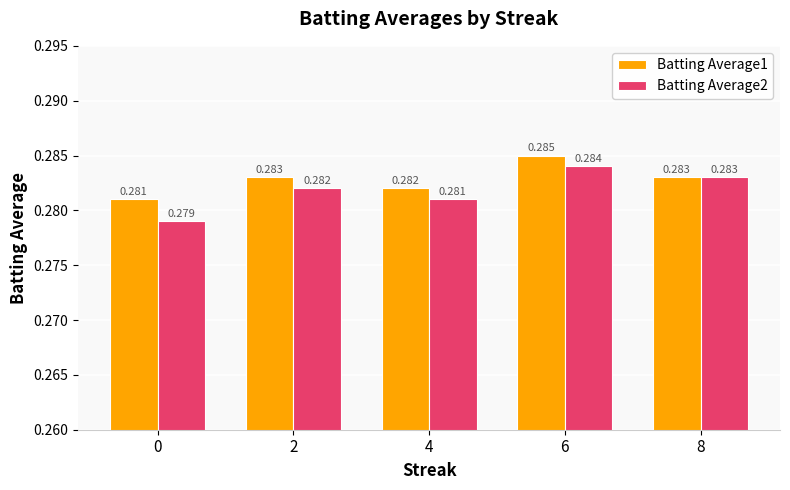

True or false: Batting Average2 has a value of 0.4 at 4.

False